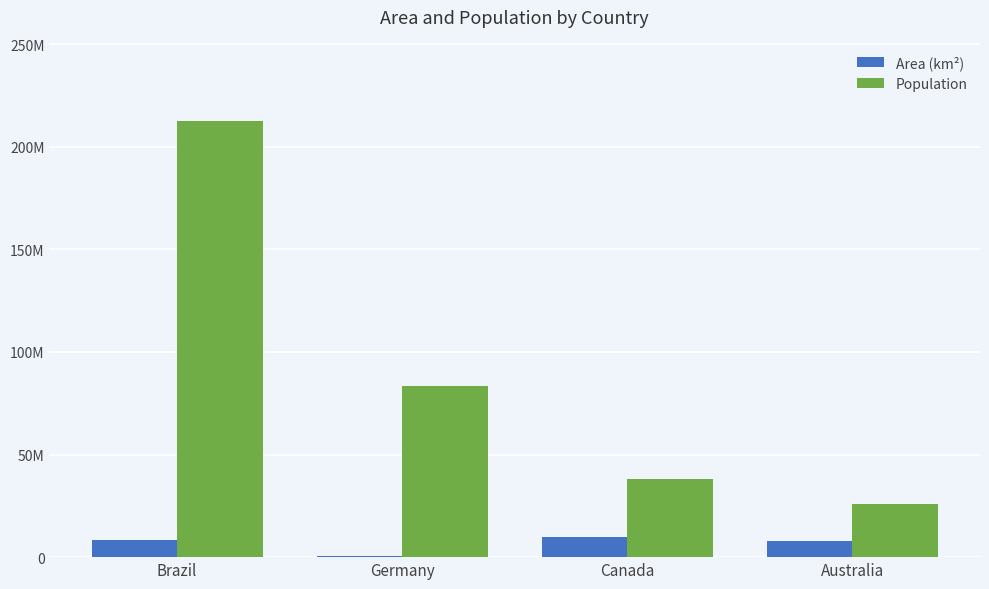

At which label is Population closest to 119123229?

Germany